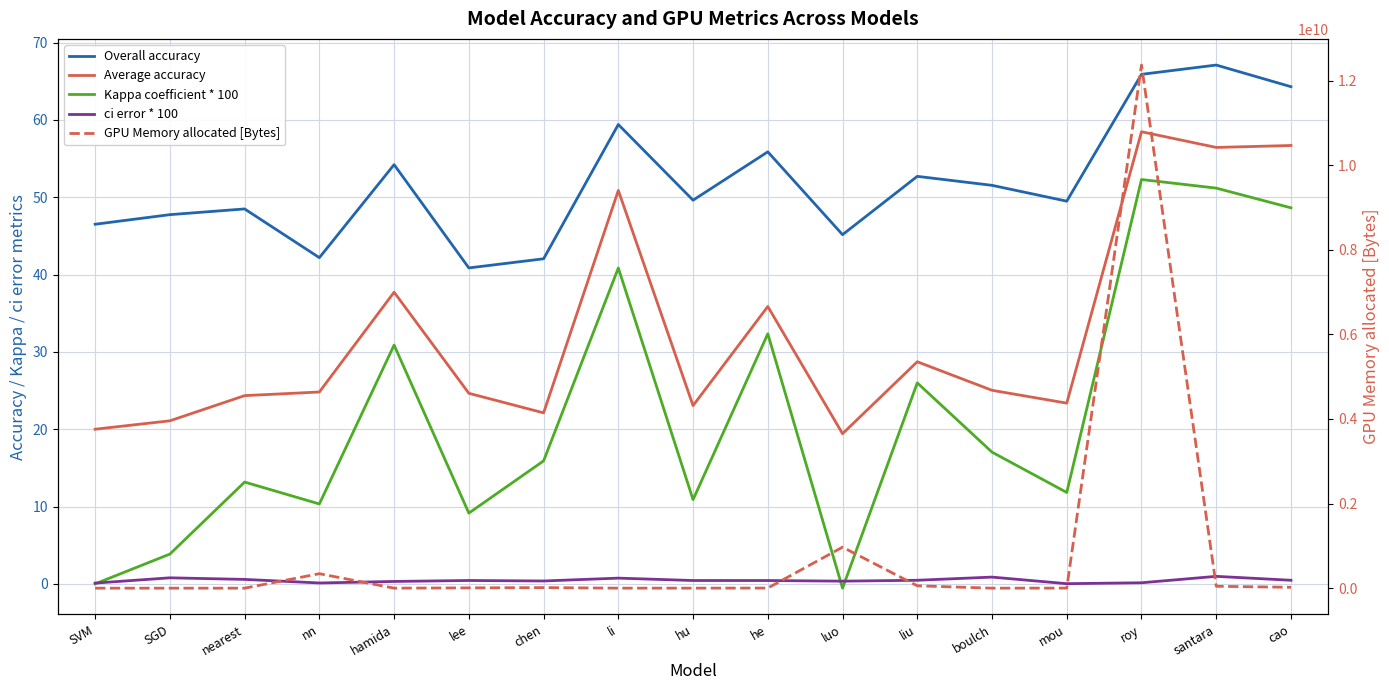

What position from the right is santara?

2